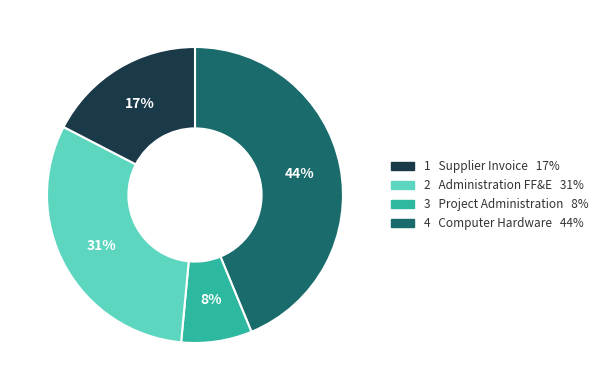

Is there a majority slice in this chart?

No